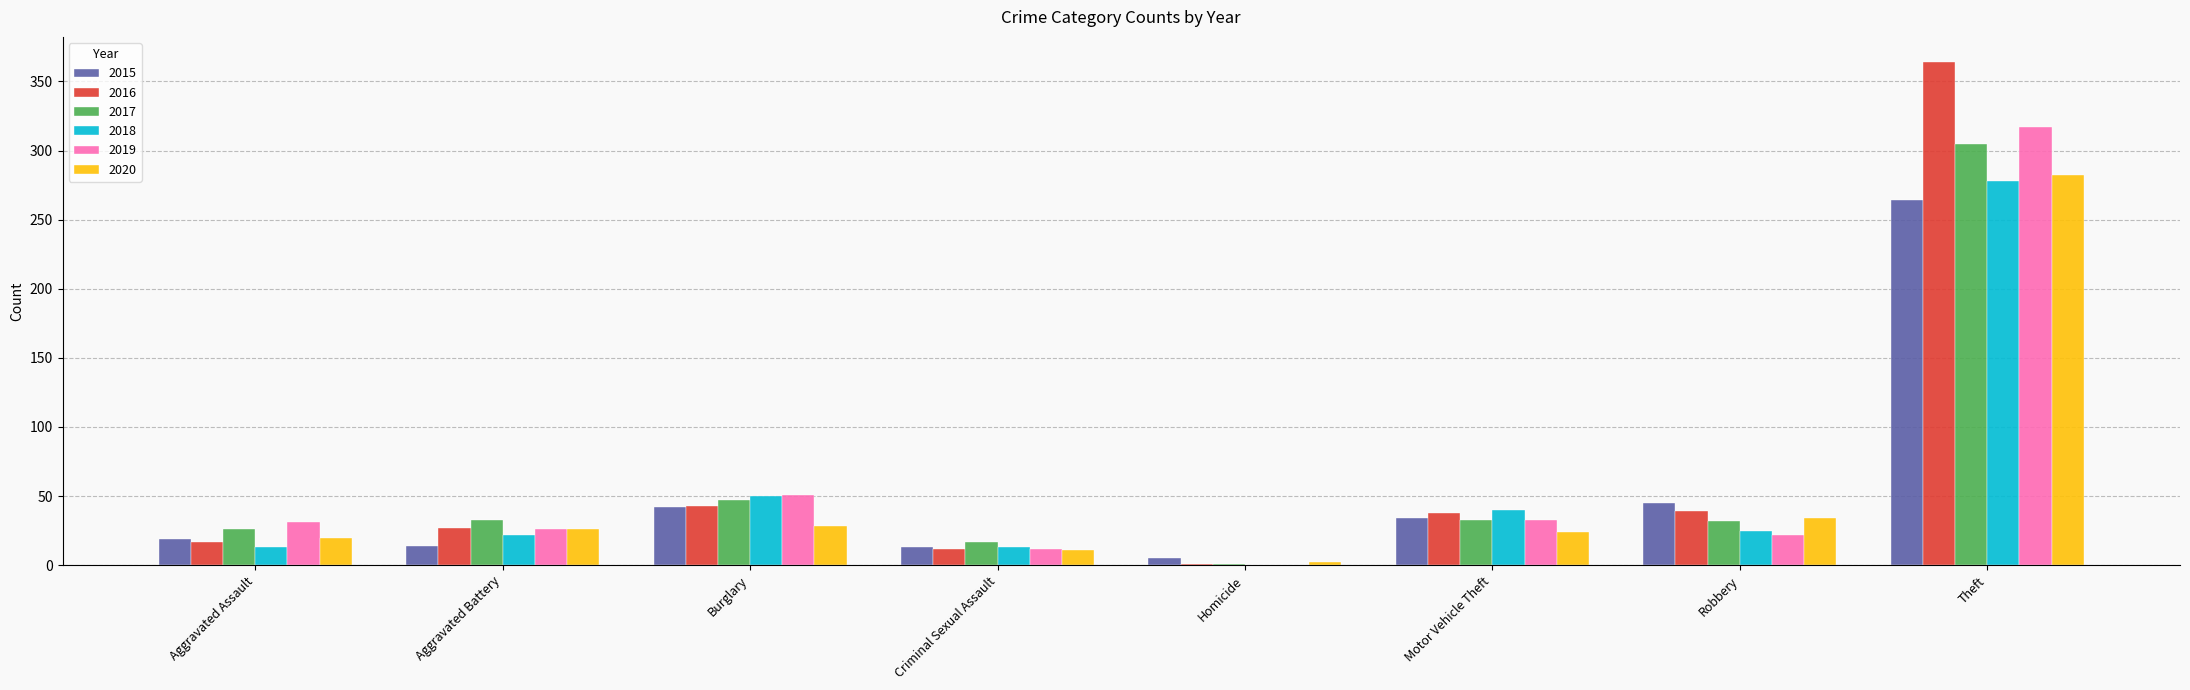

Where does the 2016 series first go above 38?

Burglary